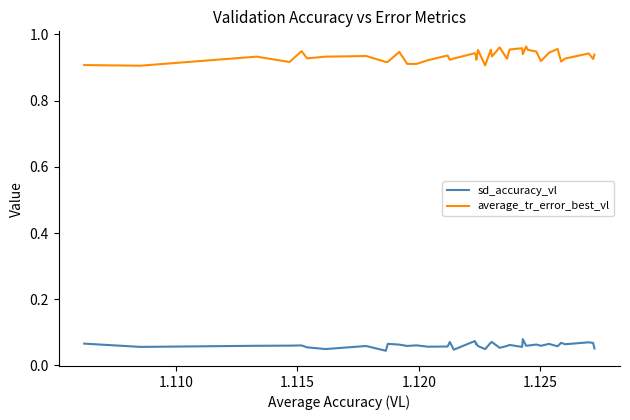

Which series has the largest range (max minus min)?

average_tr_error_best_vl